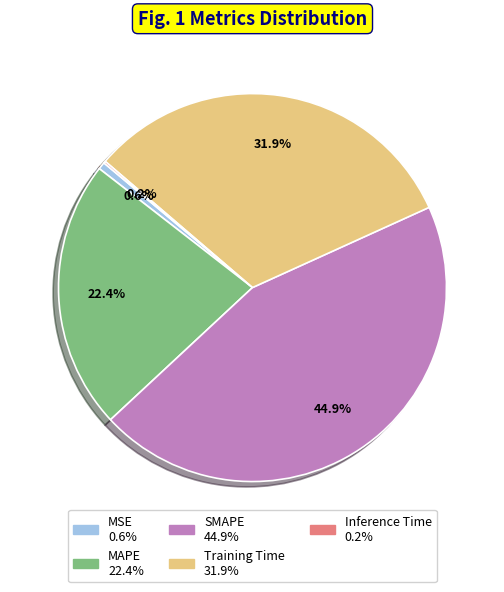

Does MAPE account for over 50% of the chart?

No